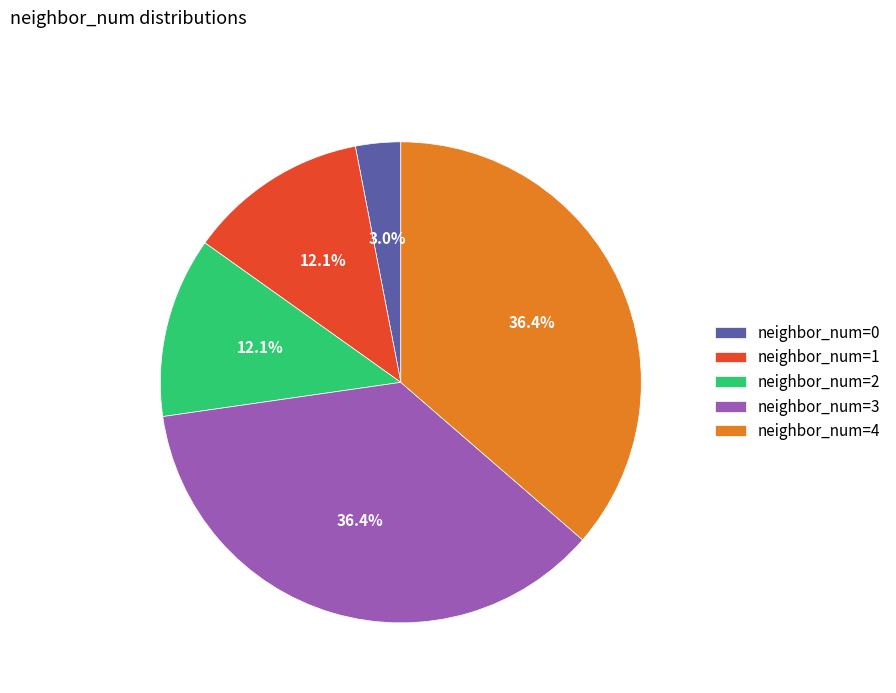

Which slice is the smallest?

neighbor_num=0